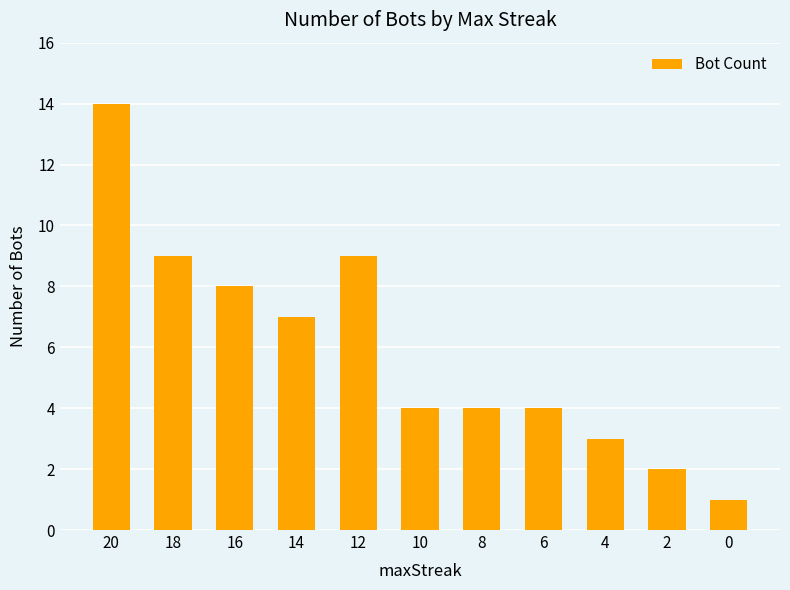

What is the change in value from 16 to 8?

-4